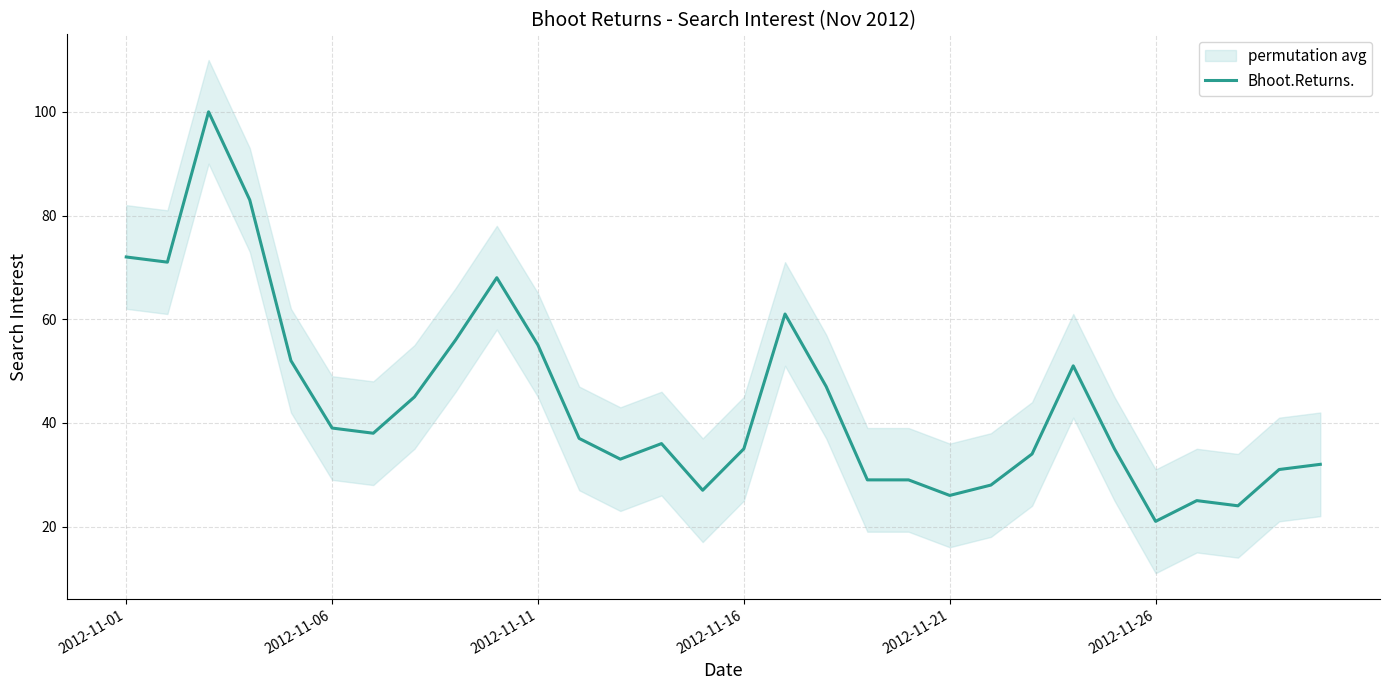

What is the difference between the maximum and second lowest values?

76